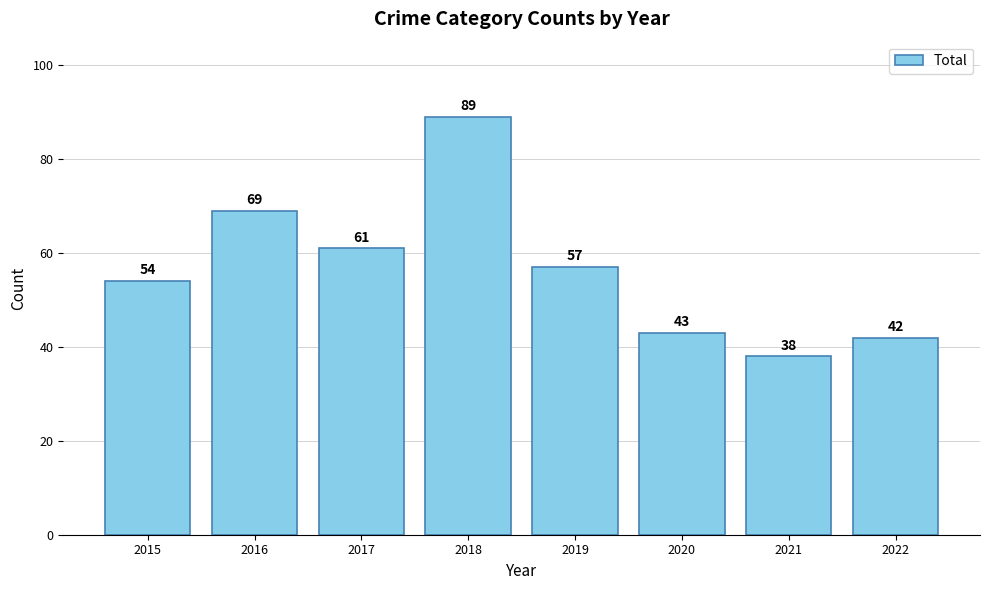

Reading left to right, list all the values displayed in this chart.

54	69	61	89	57	43	38	42